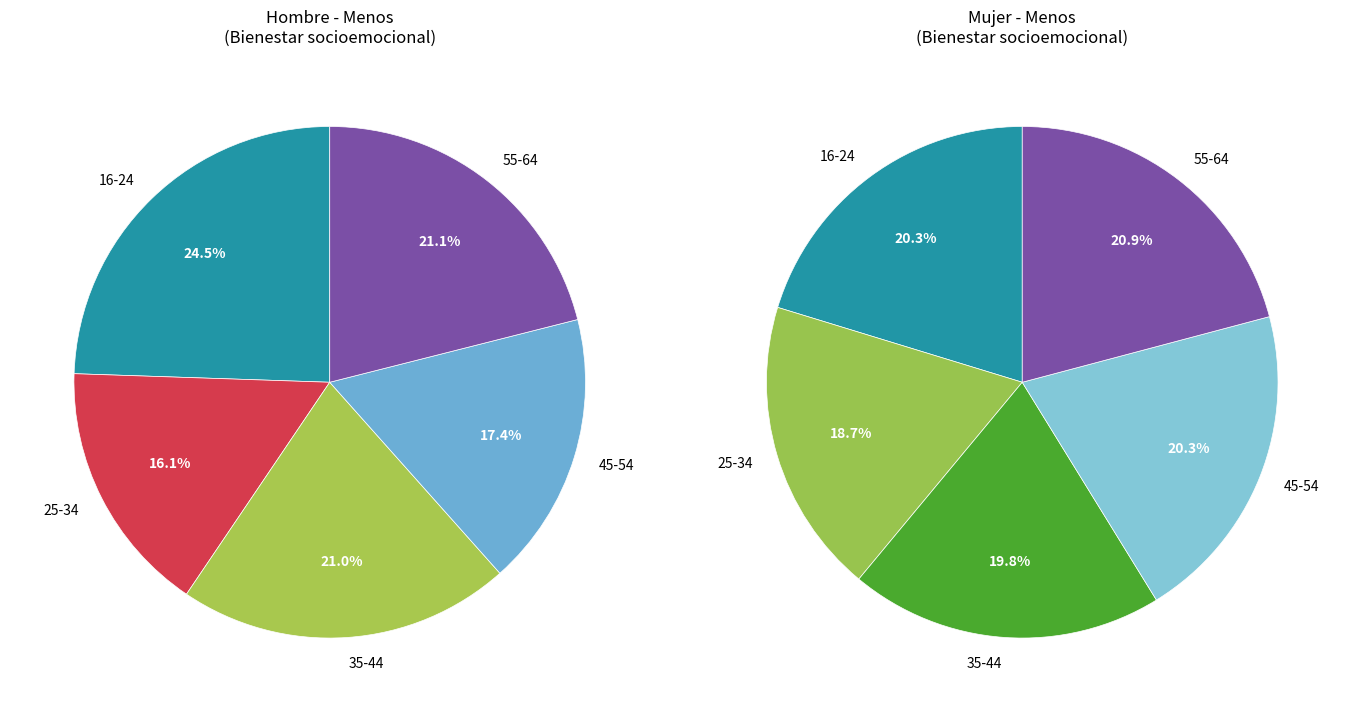

To the nearest percent, what is the combined percentage of 45-54 and 55-64?

38%